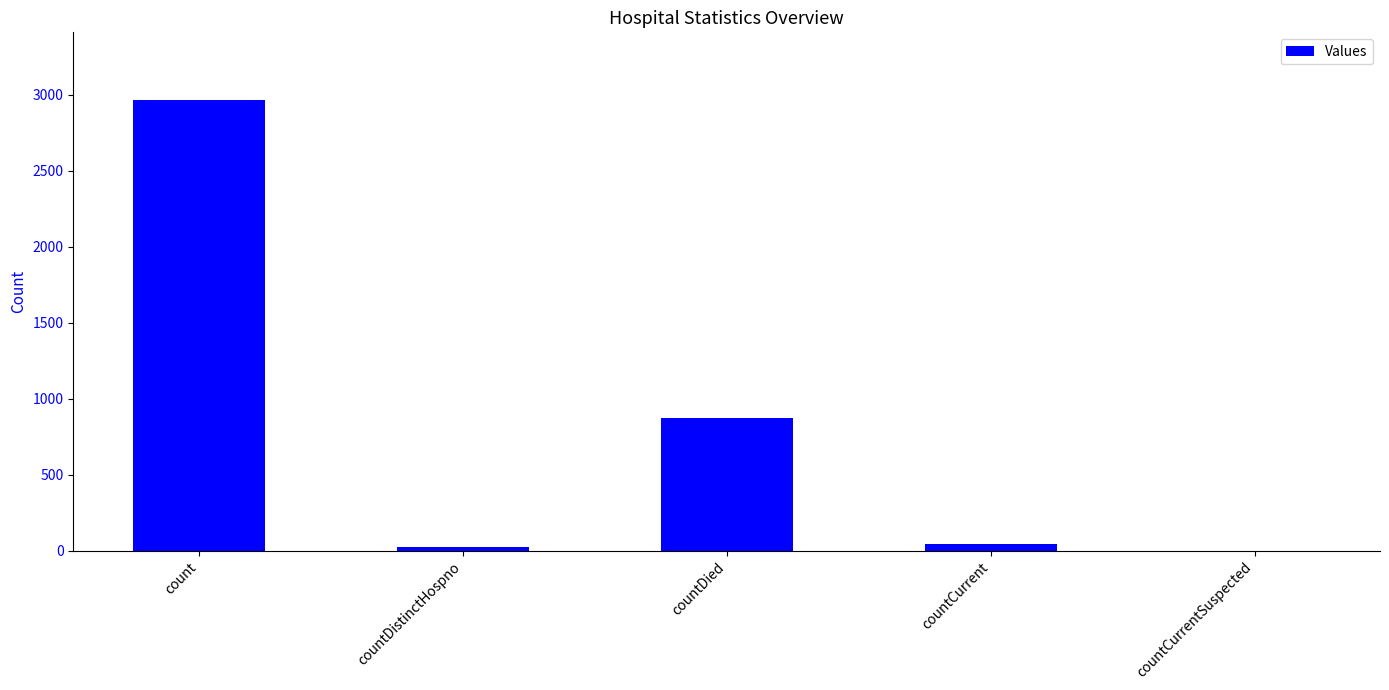

Reading left to right, extract all data points from this chart.

2966	26	872	43	0